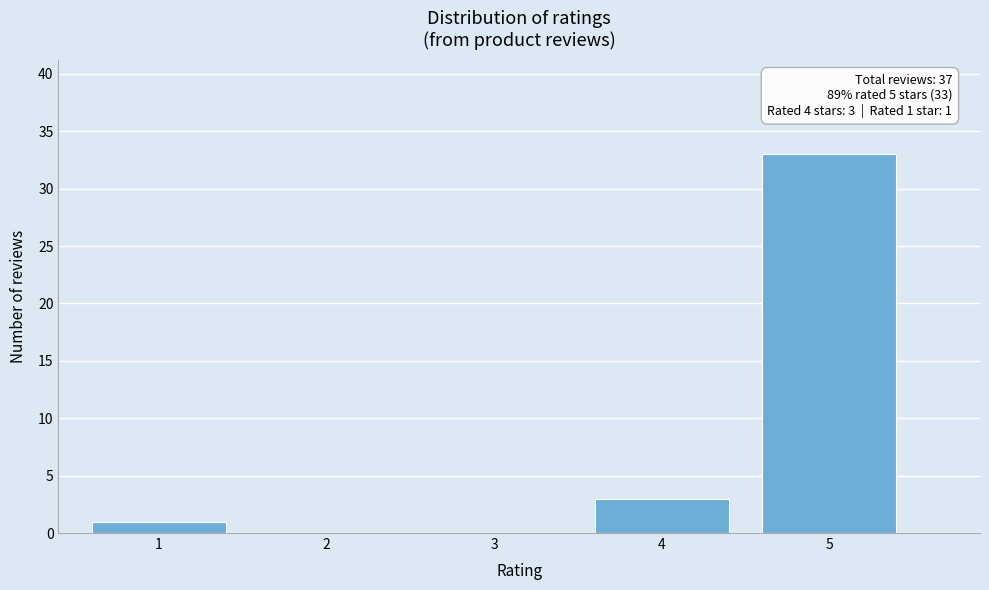

Reading right to left, list all the values displayed in this chart.

5=33	4=3	3=0	2=0	1=1